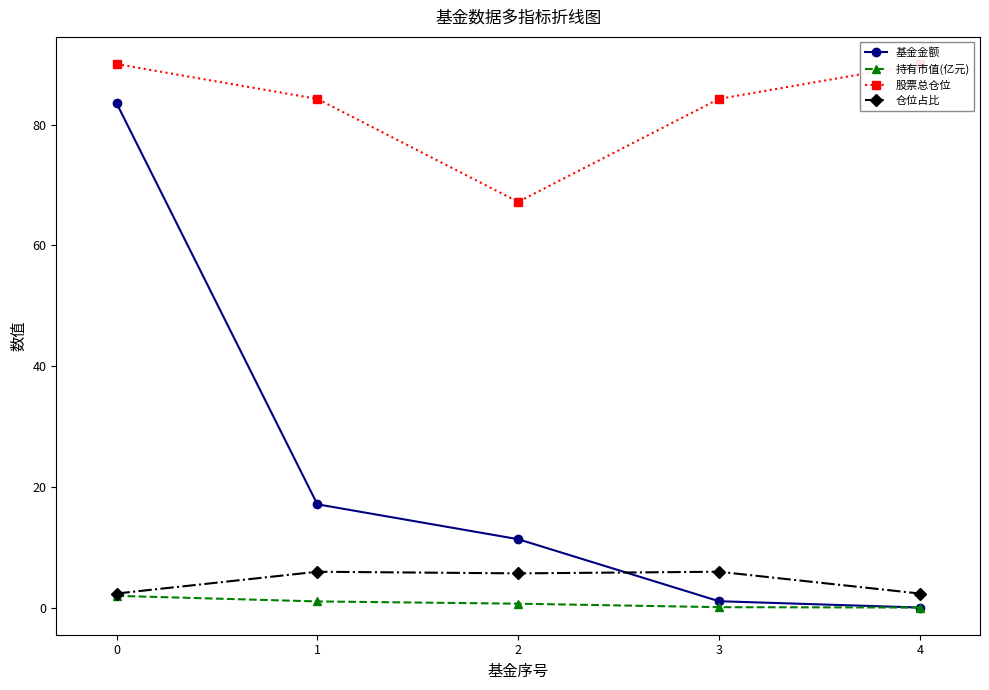

At which category does the chart reach its minimum across all series?

4